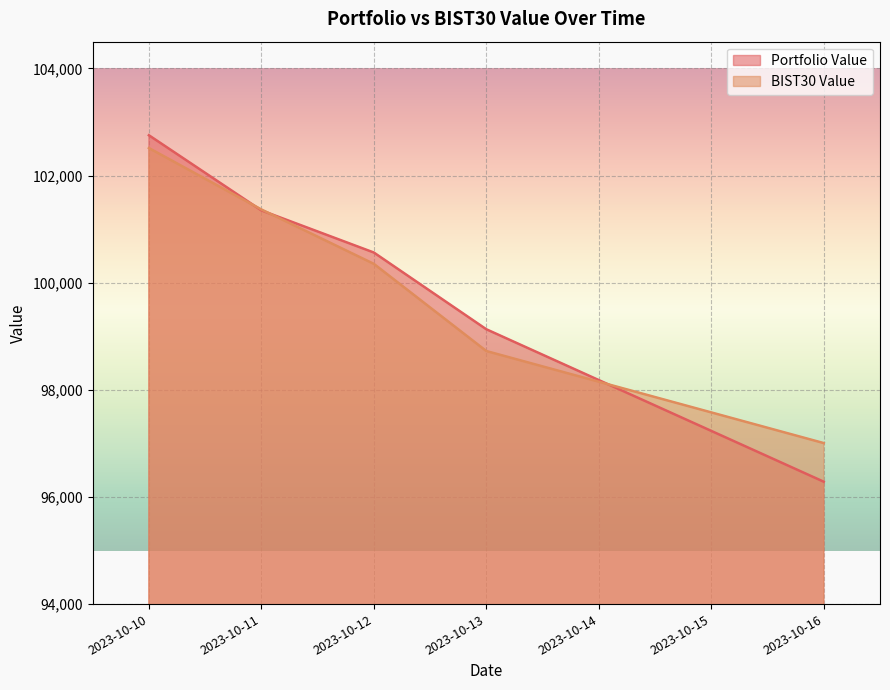

What is the difference between the BIST30 Value values at 2023-10-13 and 2023-10-12?

1627.8